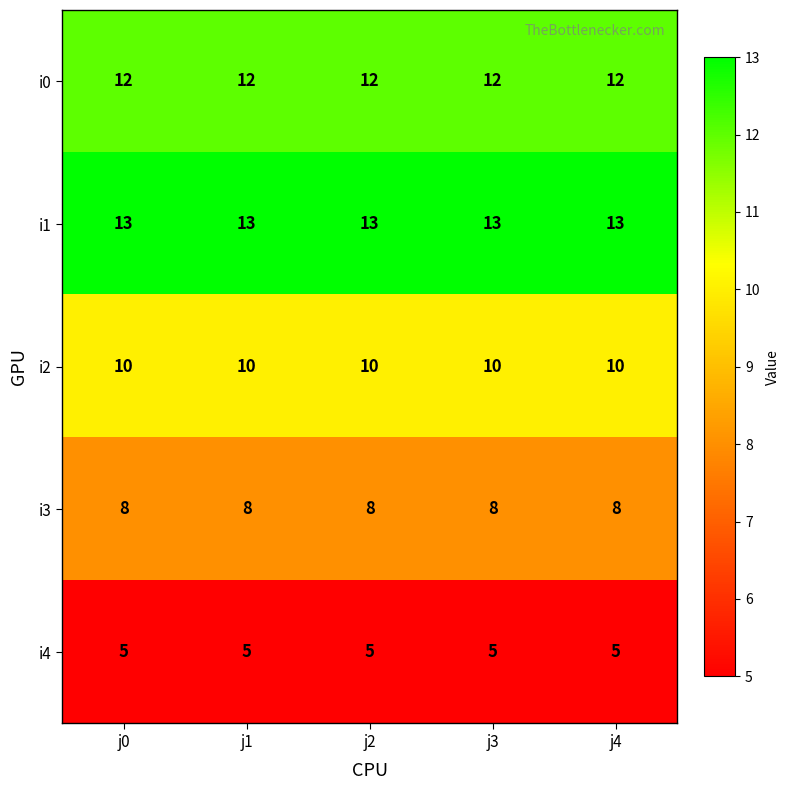

List the series in order of their peak value, highest first.

i1, i0, i2, i3, i4